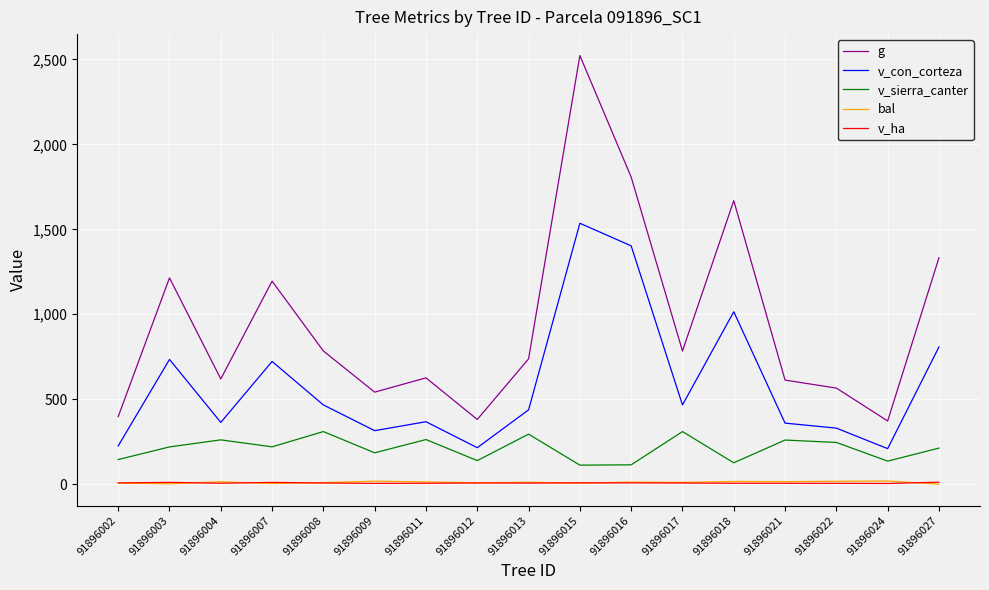

Is the value of g at 91896017 greater than the value of v_con_corteza at 91896018?

No